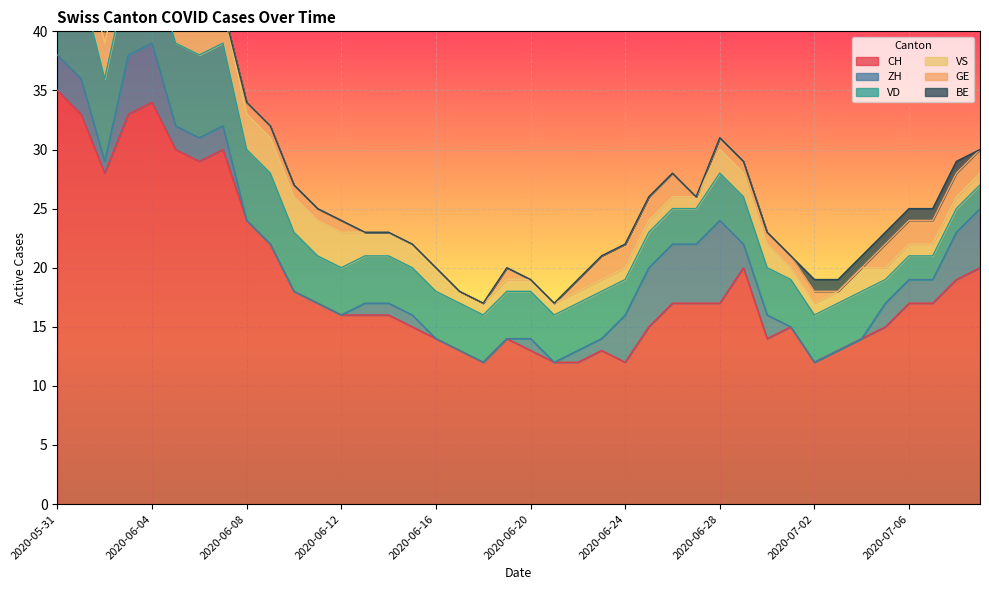

Which series has the largest range (max minus min)?

CH